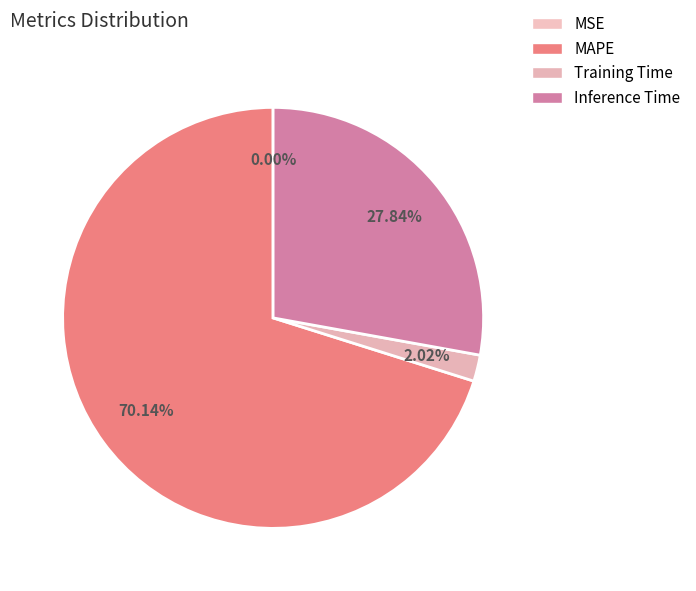

Which slice represents more than half of the pie?

MAPE